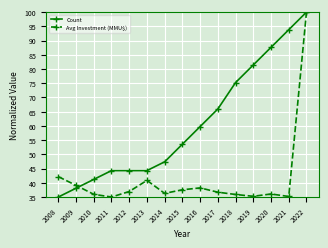

Is the value of Avg Investment (MMU$) at 2015 greater than the value of Count at 2017?

No